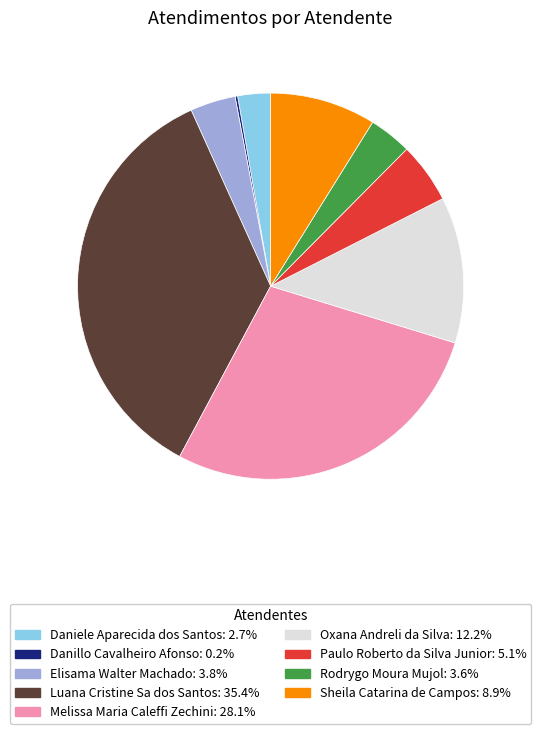

Which has a higher value, Oxana Andreli da Silva or Melissa Maria Caleffi Zechini?

Melissa Maria Caleffi Zechini